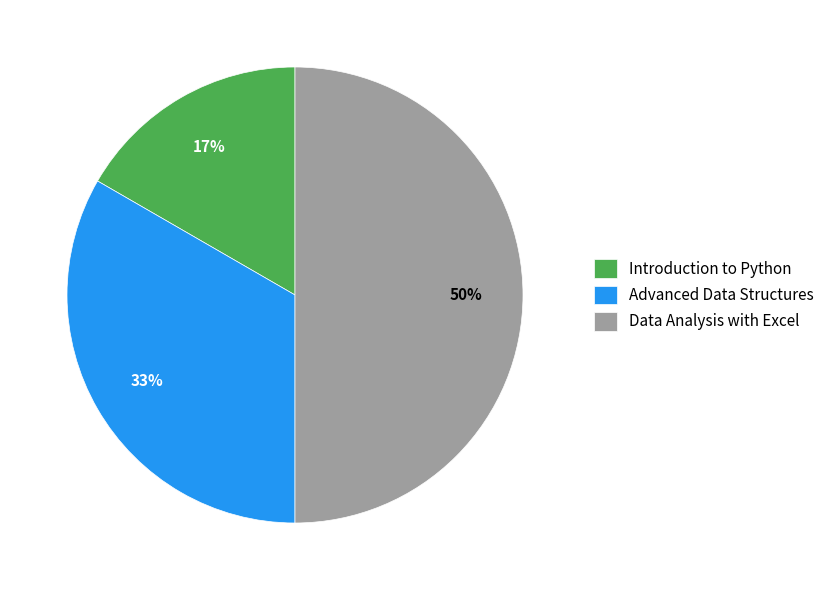

Which has a higher value, Data Analysis with Excel or Advanced Data Structures?

Data Analysis with Excel